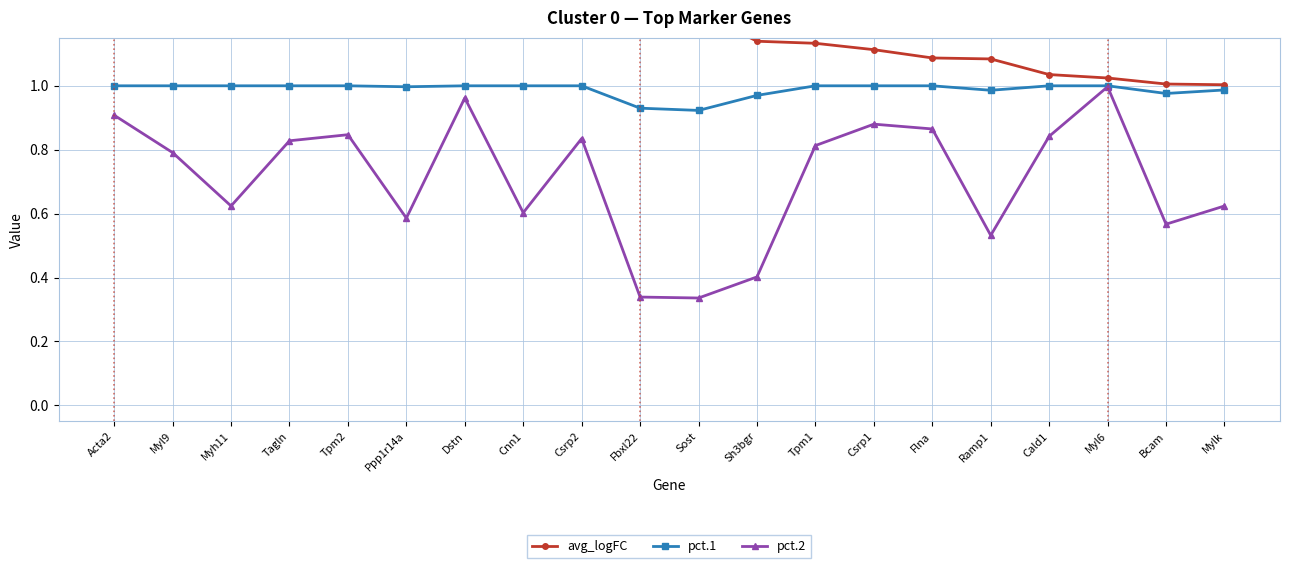

The value of pct.2 at Tagln is 0.8. True or false?

True